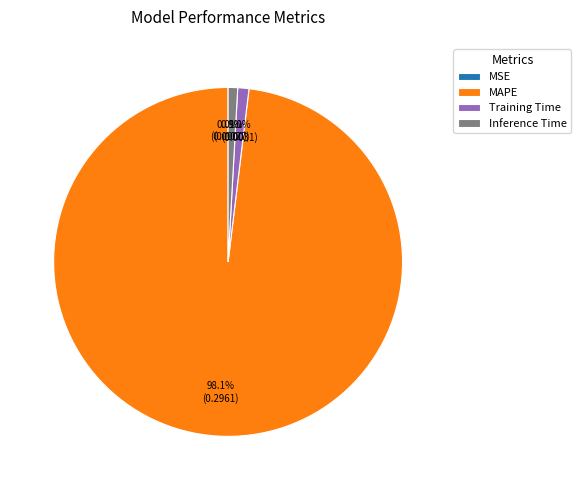

What is the largest slice in the pie chart?

MAPE